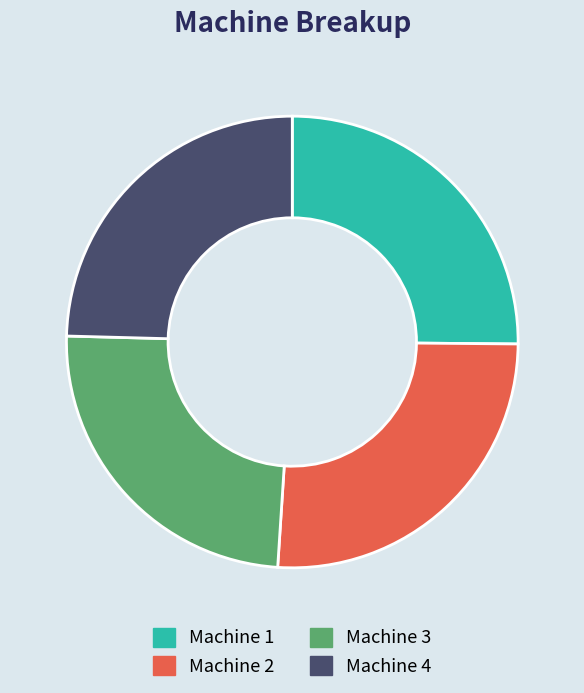

The Machine 1 slice represents 25% of the pie. True or false?

True